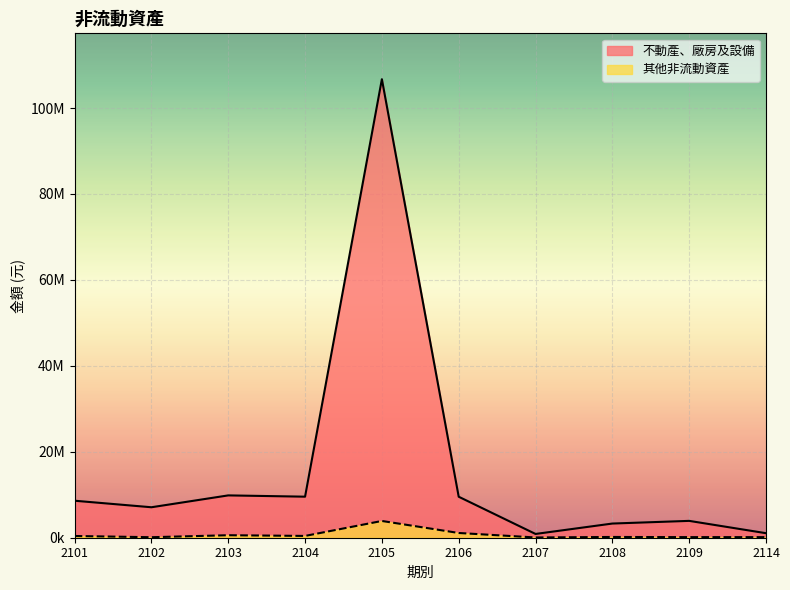

True or false: 其他非流動資產 has a value of 271432 at 2108.

False